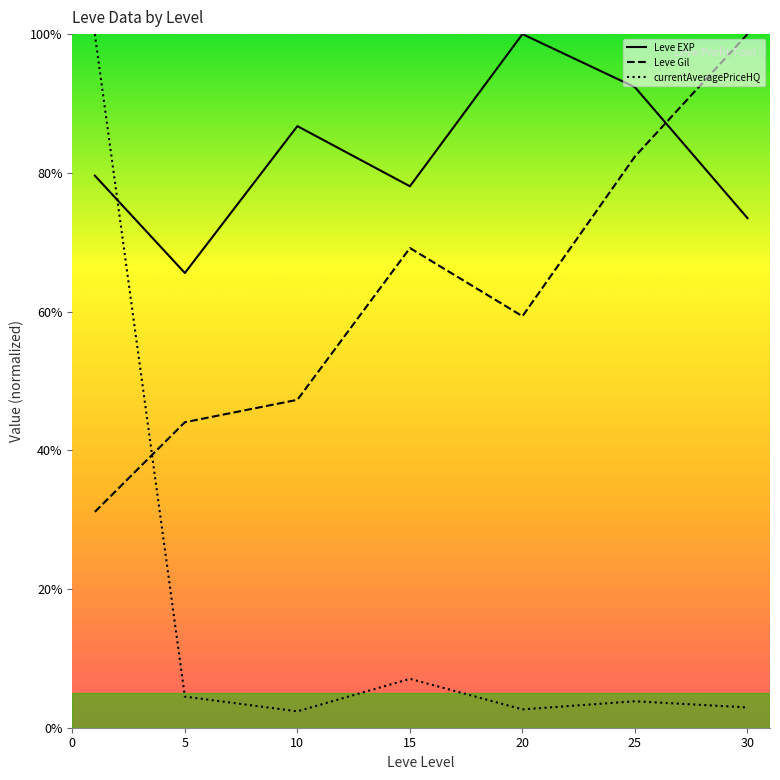

Which series has the widest spread of values?

currentAveragePriceHQ